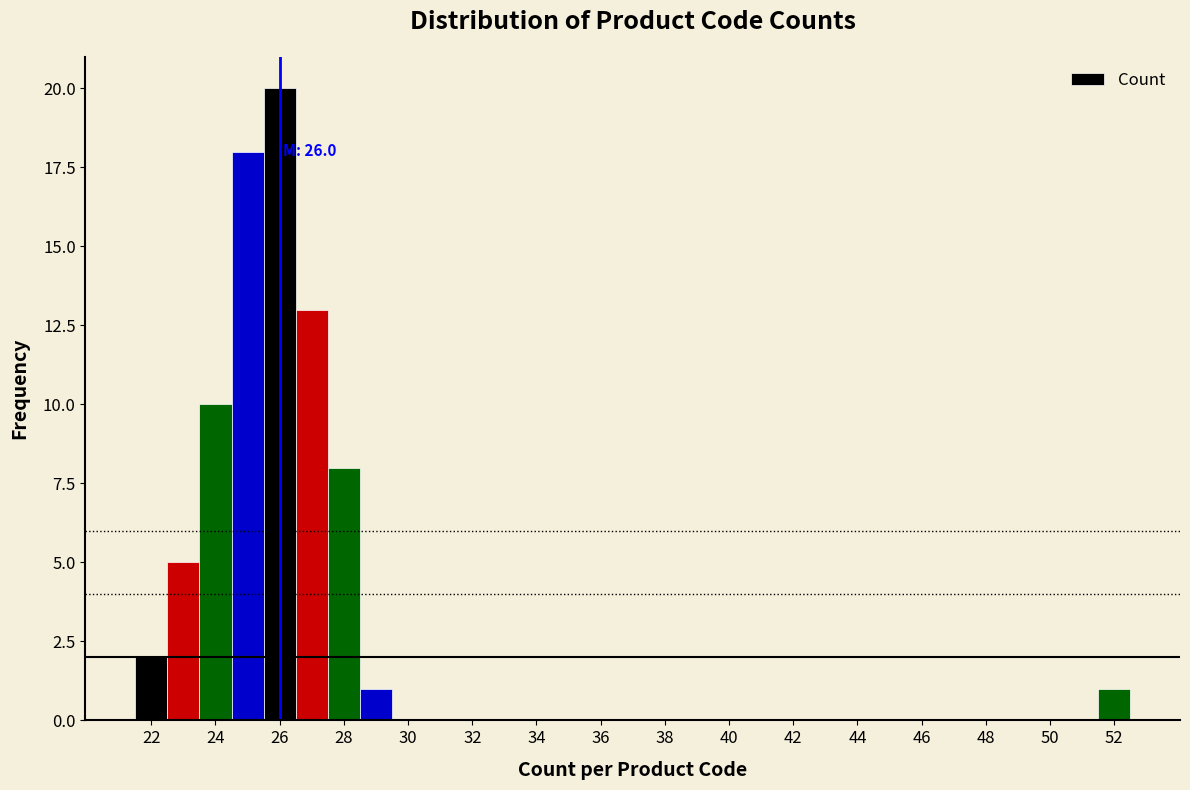

Over which range of the x-axis is the bar tallest?

25.5 to 26.5